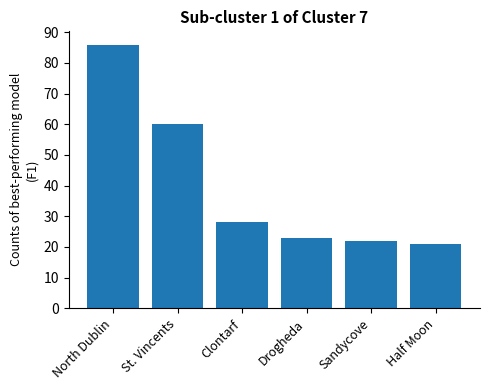

True or false: the data shows 34 at Half Moon.

False